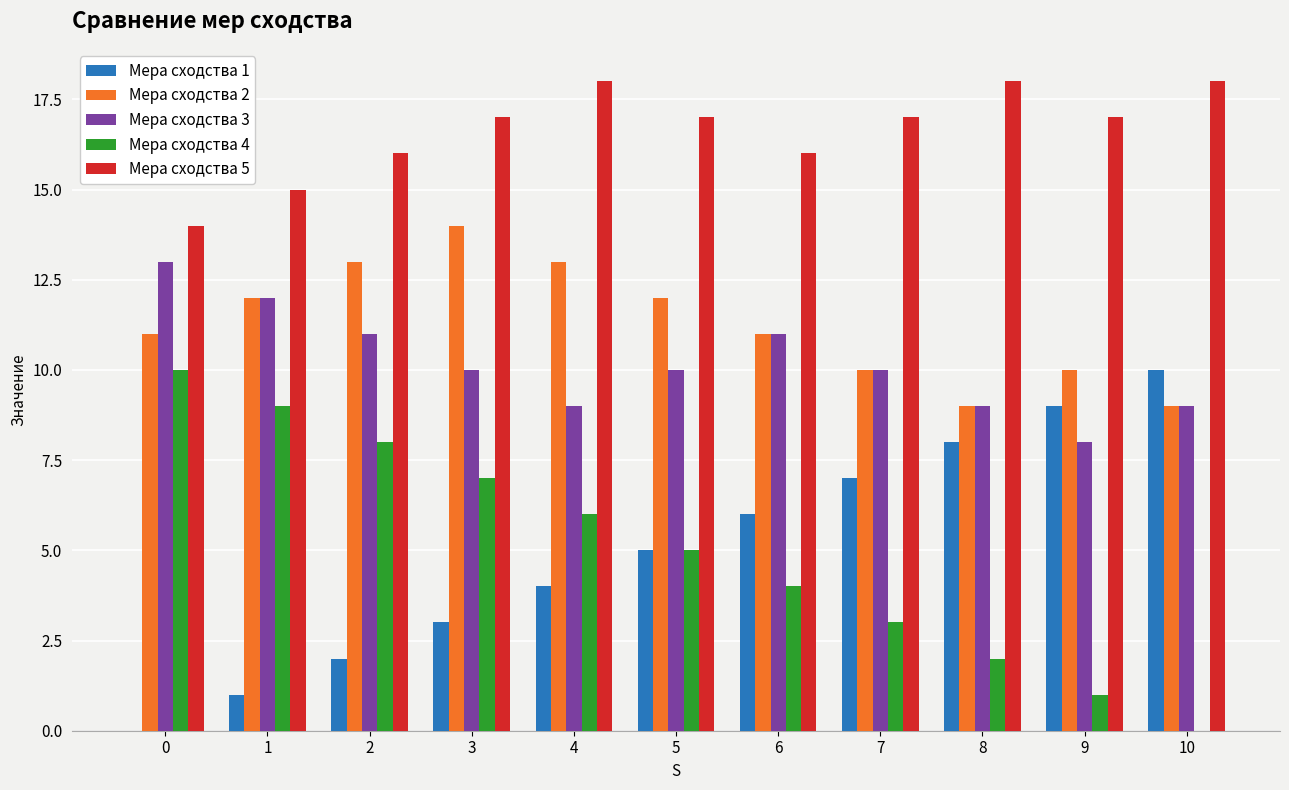

The Мера сходства 2 series shows 8 at 4. True or false?

False